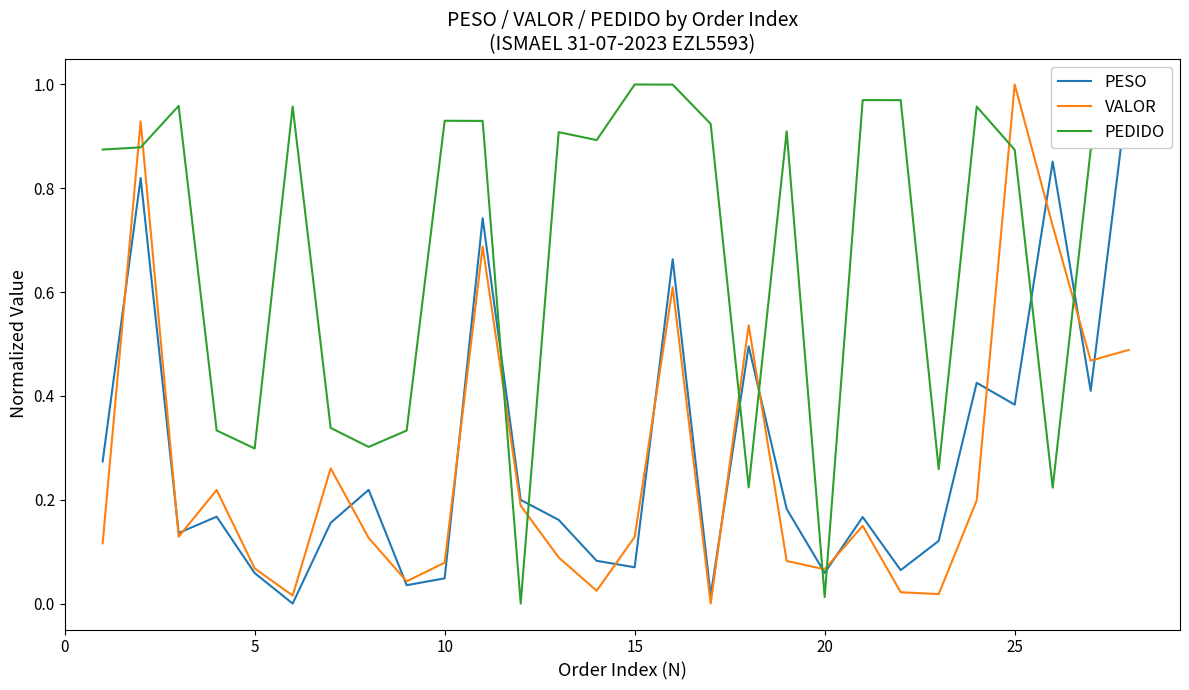

What is the maximum value shown in the chart?

1.0